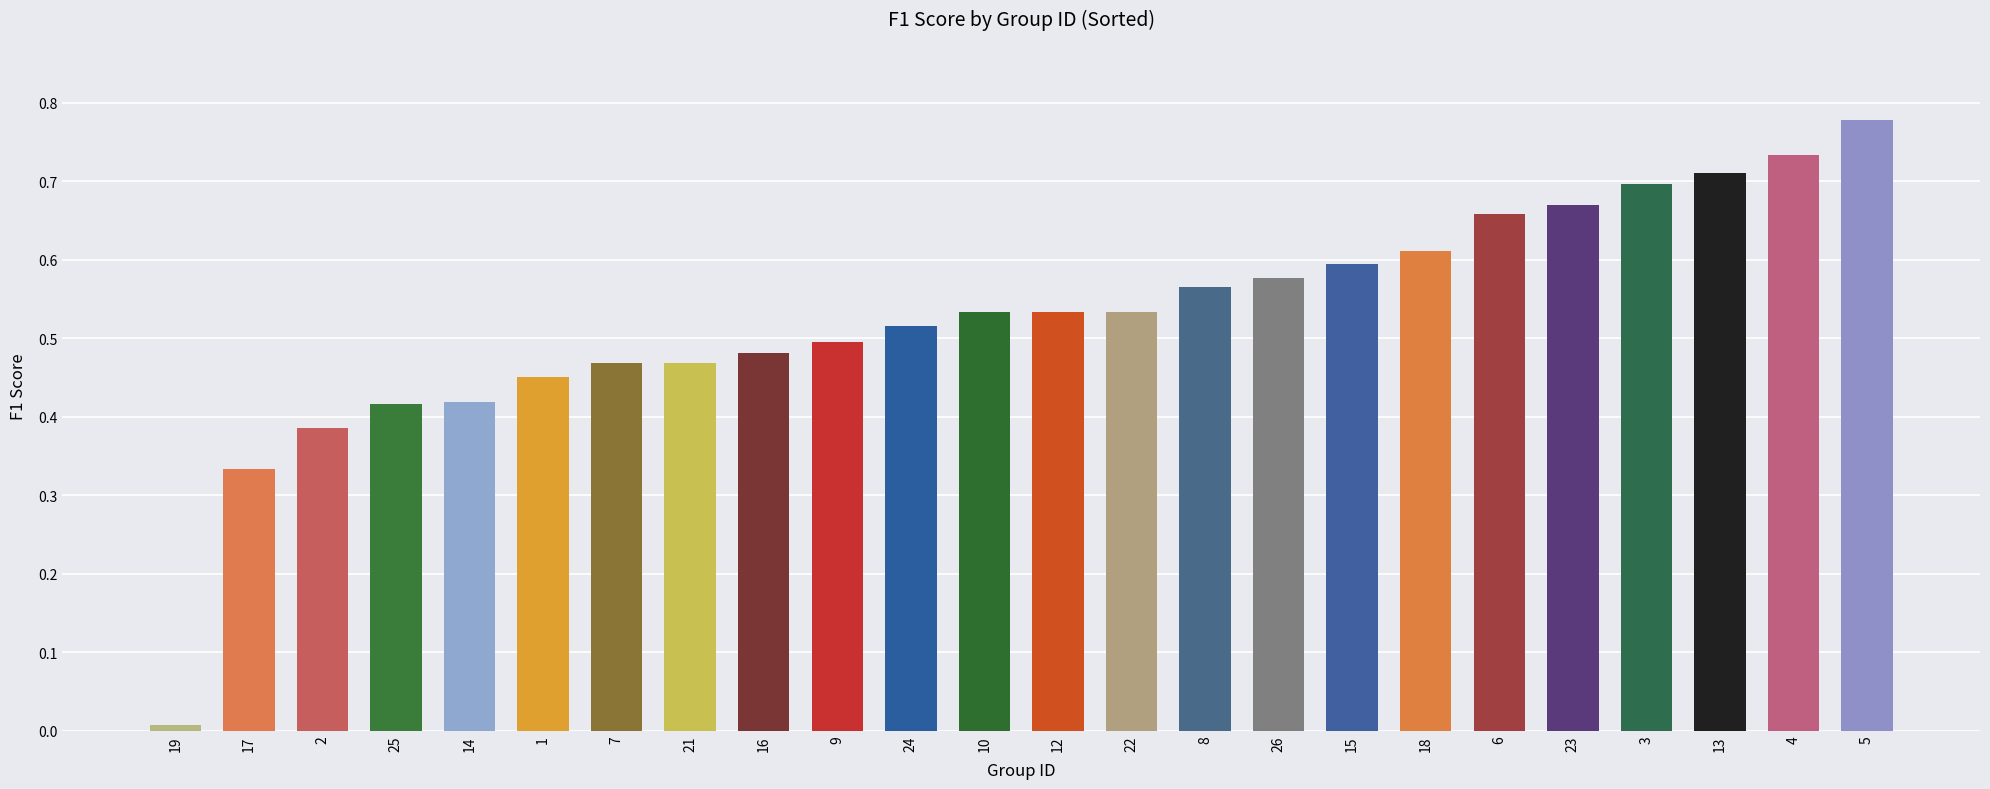

The chart shows a value of 0.7 at 10. True or false?

False